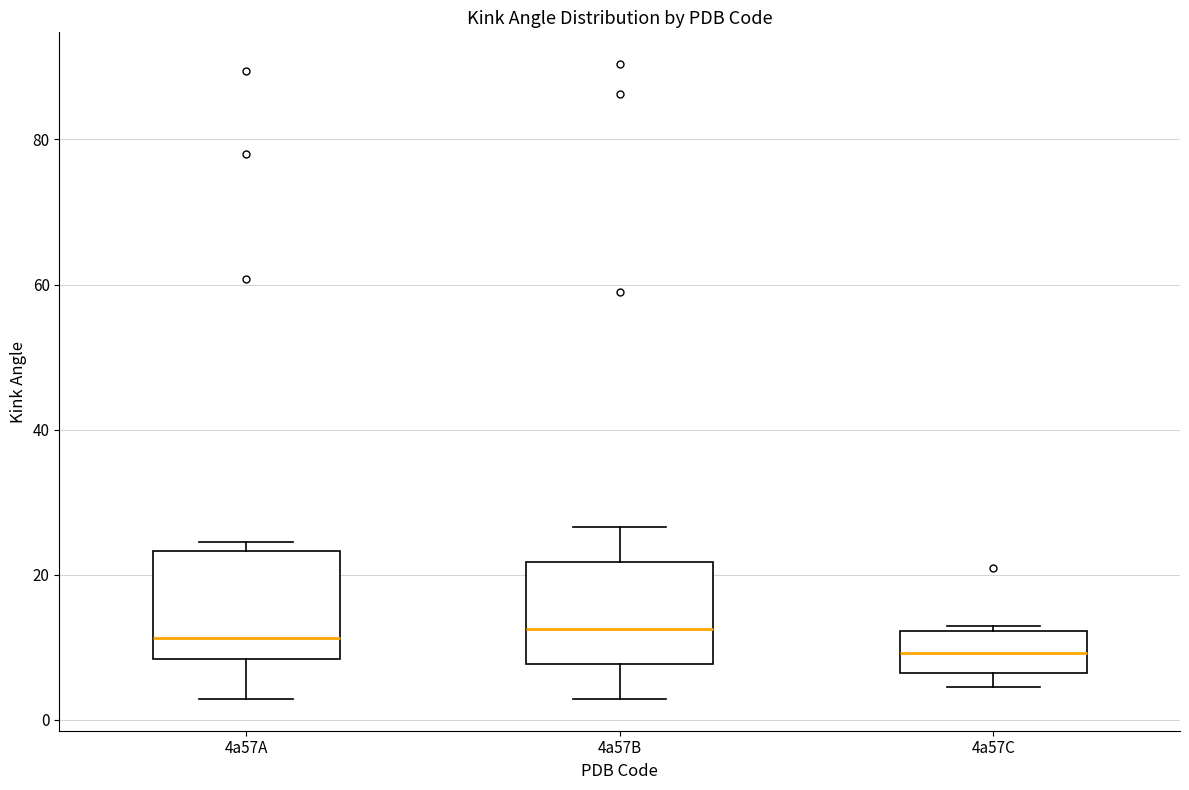

Reading left to right, transcribe this box plot: for each box, give where its median line is, the range the box spans, and where its two whiskers end, as read against the y-axis. The values are not printed on the chart, so give them approximately, as read against the axis.

4a57A: median 12, box 8 to 24, whiskers 2 to 24 (just above the box's upper edge)
4a57B: median 12, box 8 to 22, whiskers 2 to 26
4a57C: median 10, box 6 to 12, whiskers 4 to 12 (just above the box's upper edge)